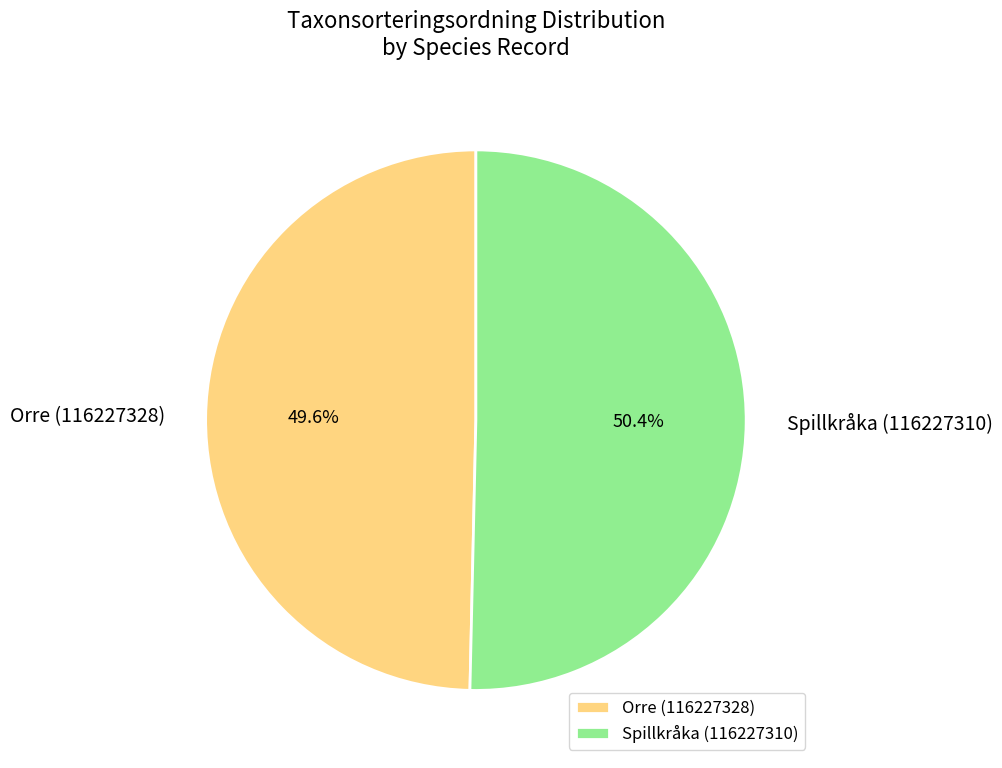

What is the majority slice?

Spillkråka (116227310)